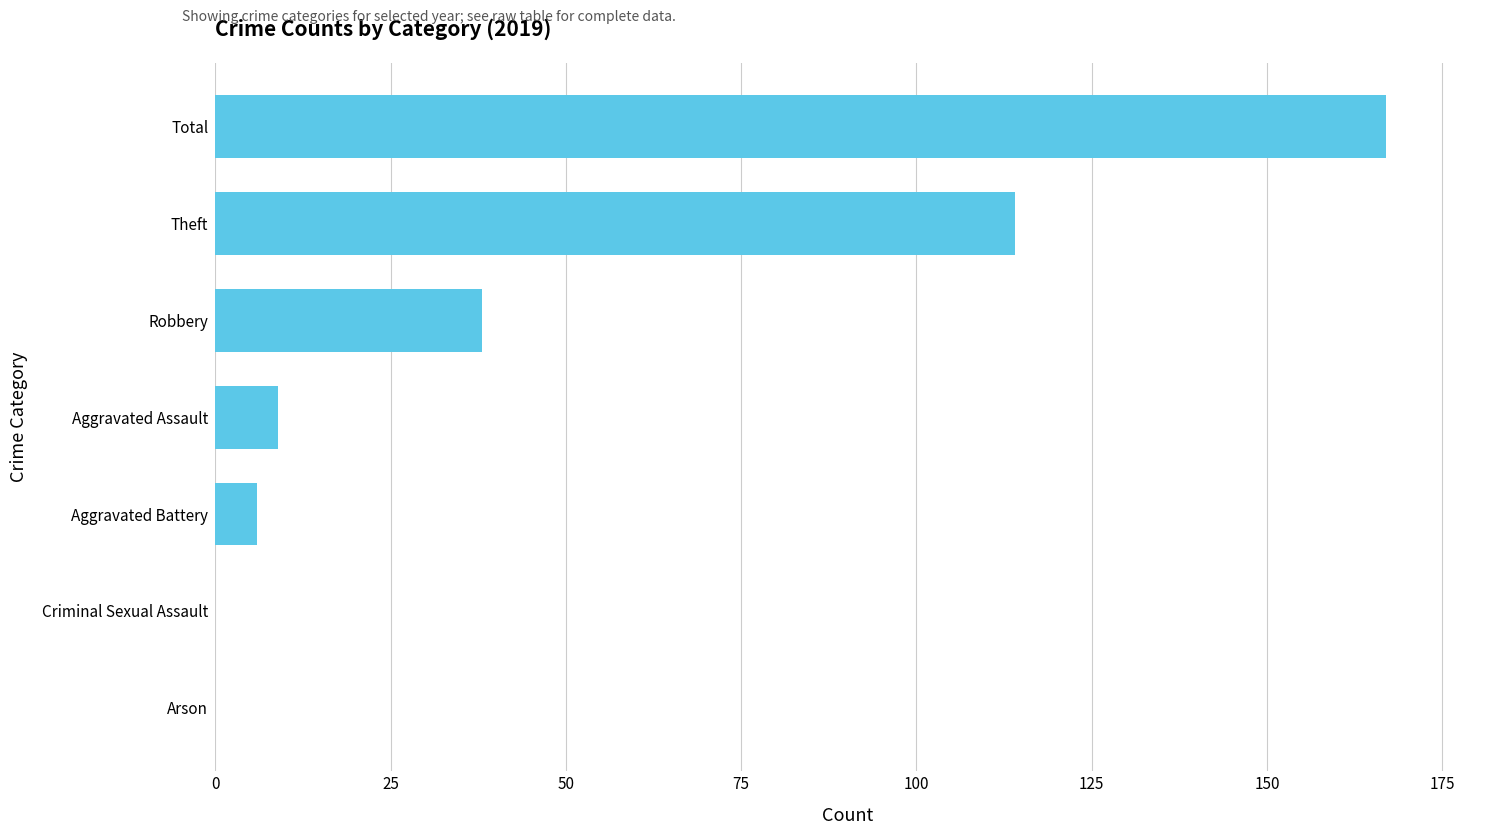

How many series are shown in this chart?

1